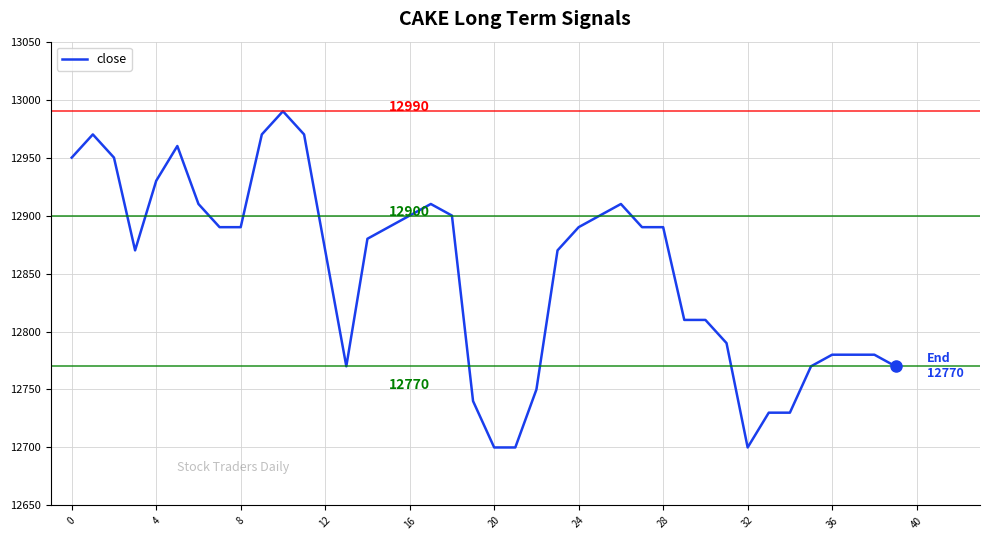

What is the difference between the maximum and minimum values?

290